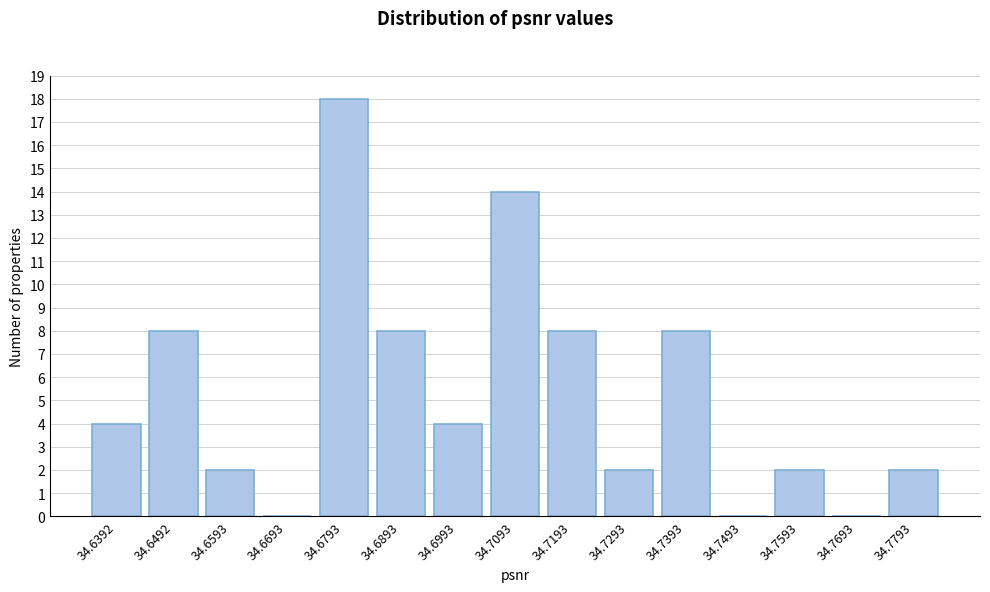

Reading right to left, what are all the values shown in this chart?

34.7793=2	34.7693=0	34.7593=2	34.7493=0	34.7393=8	34.7293=2	34.7193=8	34.7093=14	34.6993=4	34.6893=8	34.6793=18	34.6693=0	34.6593=2	34.6492=8	34.6392=4